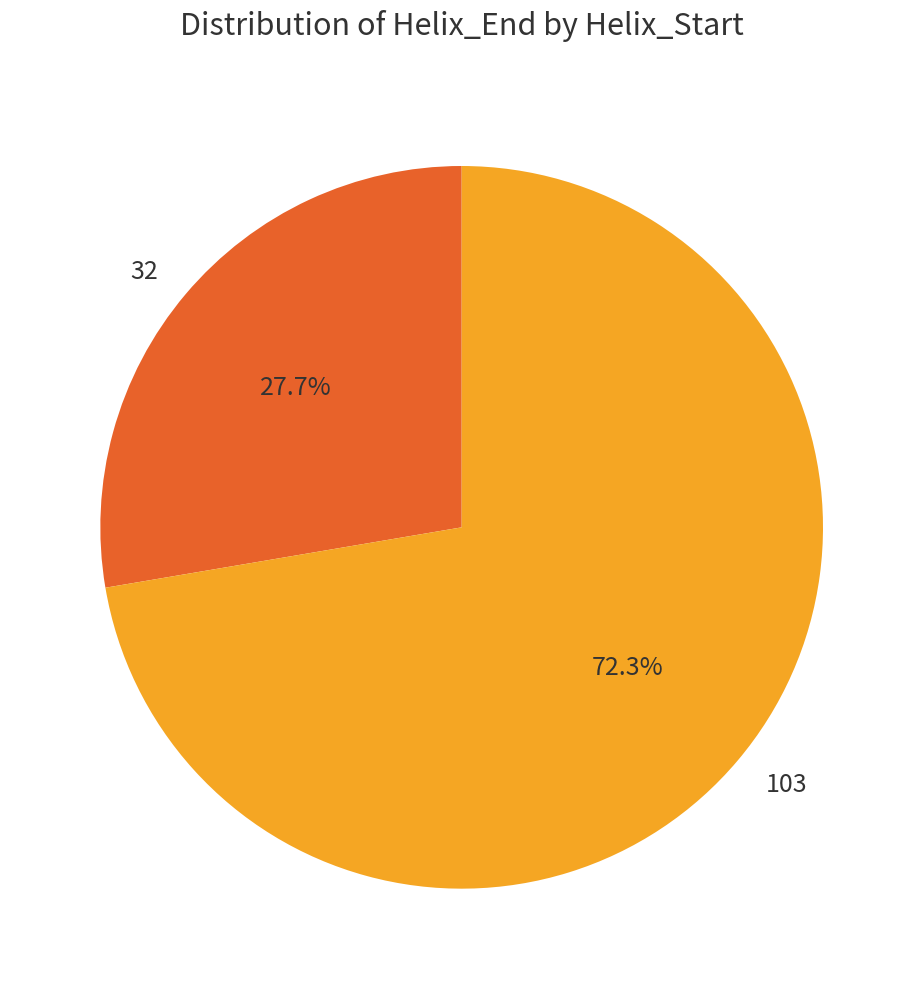

Combined, what portion of the pie is 103 and 32?

100.0%